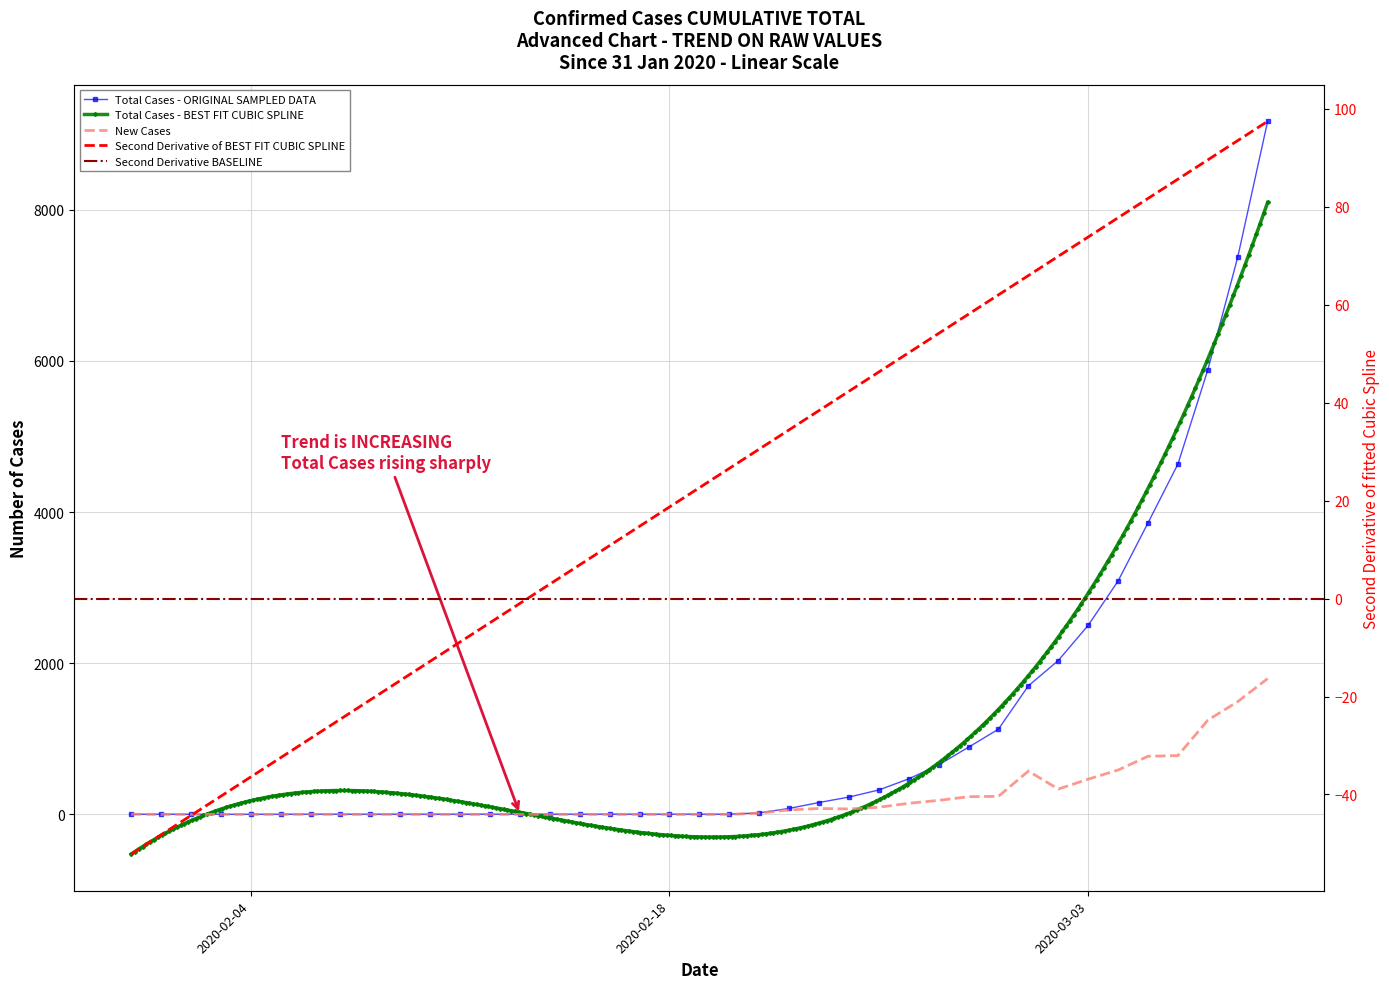

What is the label of the 15th point from the left?

2020-02-14